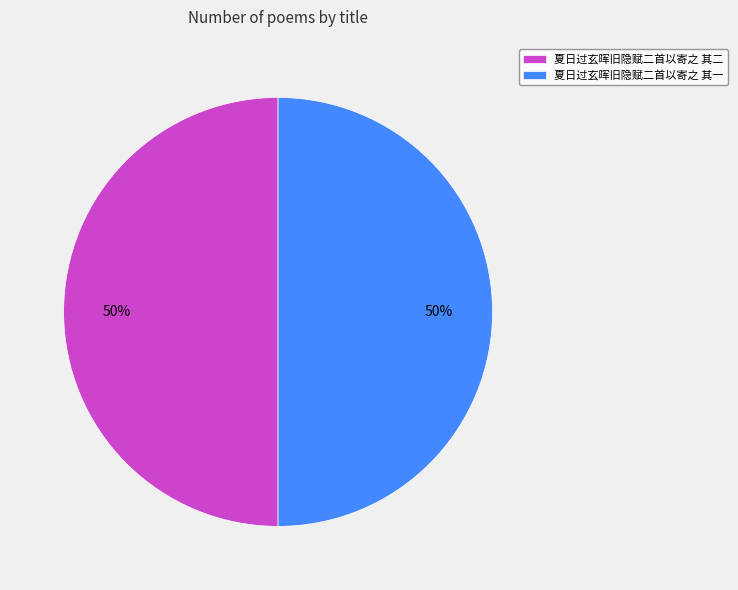

To the nearest percent, what percentage of the pie is 夏日过玄晖旧隐赋二首以寄之 其二?

50%